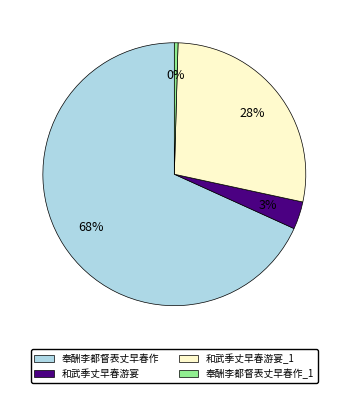

Which category has the smallest portion of the pie?

奉酬李都督表丈早春作_1